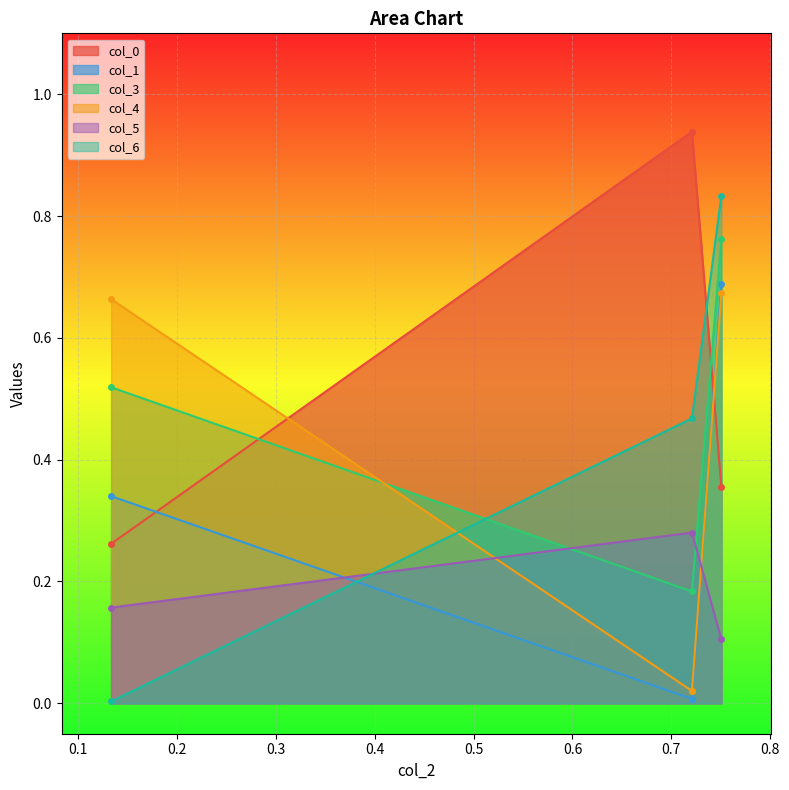

Which series has the widest spread of values?

col_6